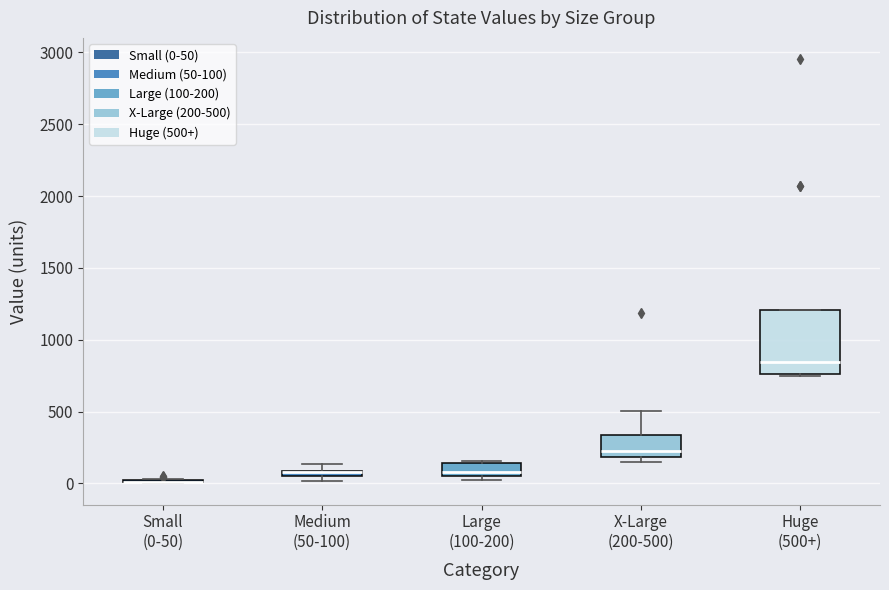

Comparing the boxes themselves (not the whiskers), which one is the tallest?

Huge (500+)